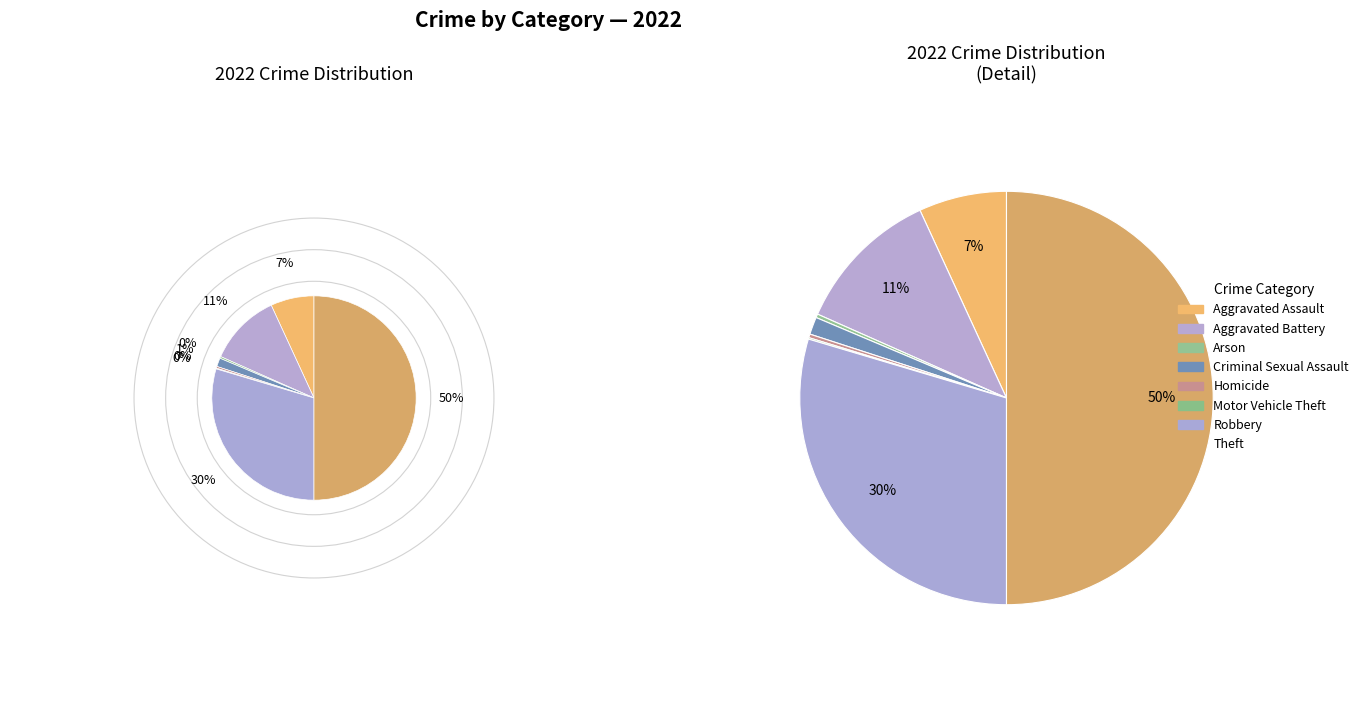

What is the largest slice in the pie chart?

Theft